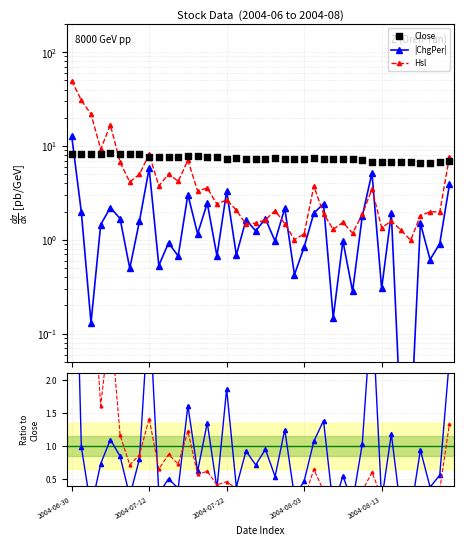

Which series contains the highest Y value?

Hsl